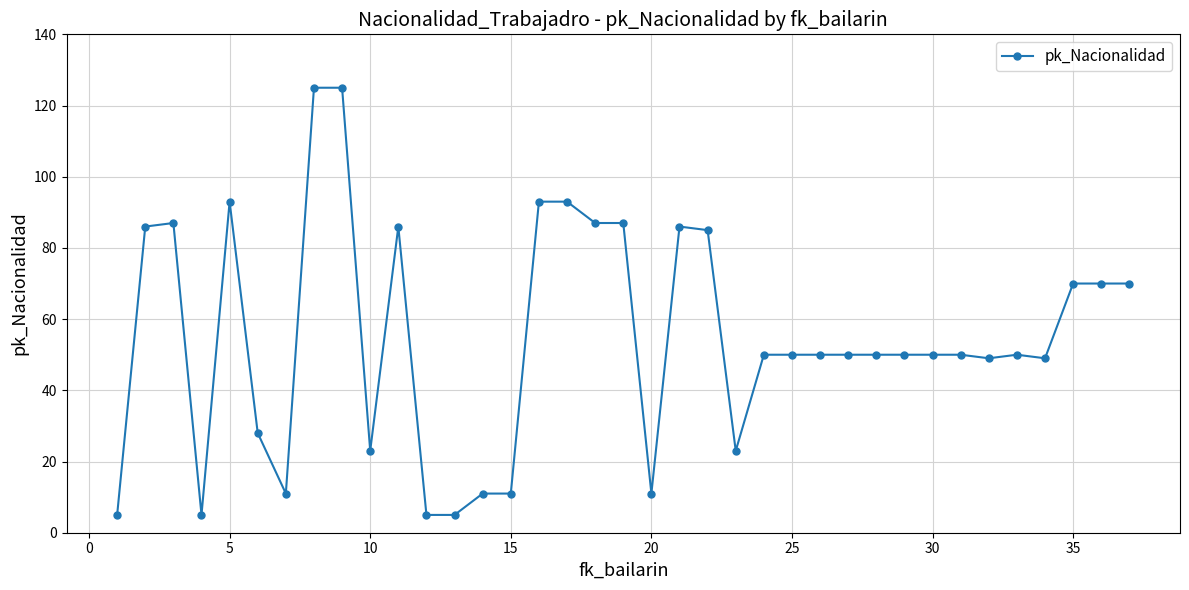

How many series are shown in this chart?

1